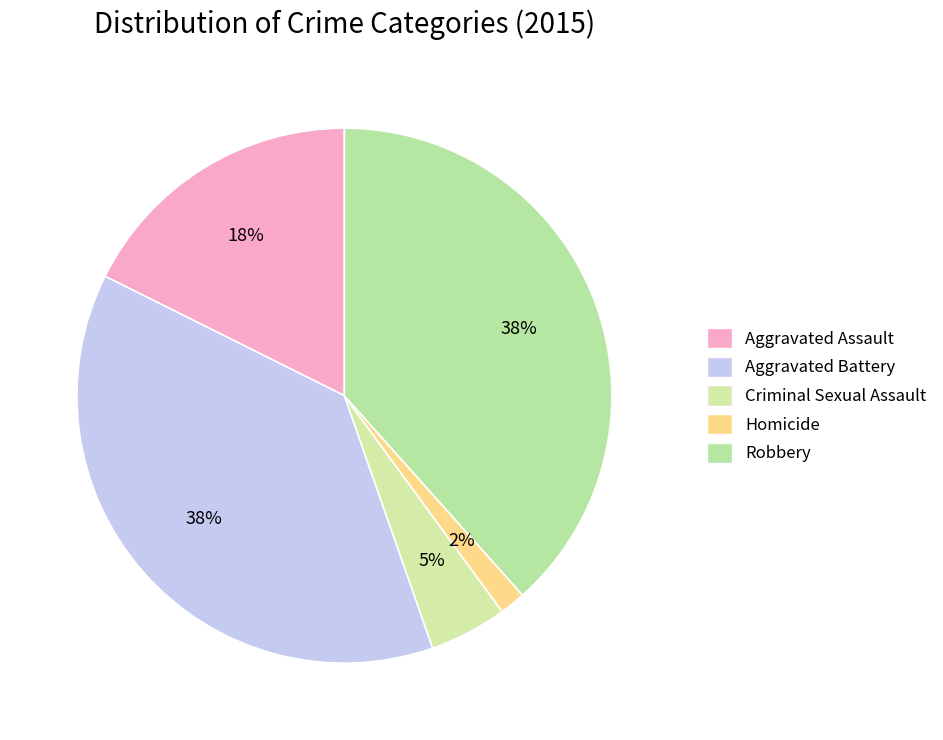

What is the smallest slice in the pie chart?

Homicide